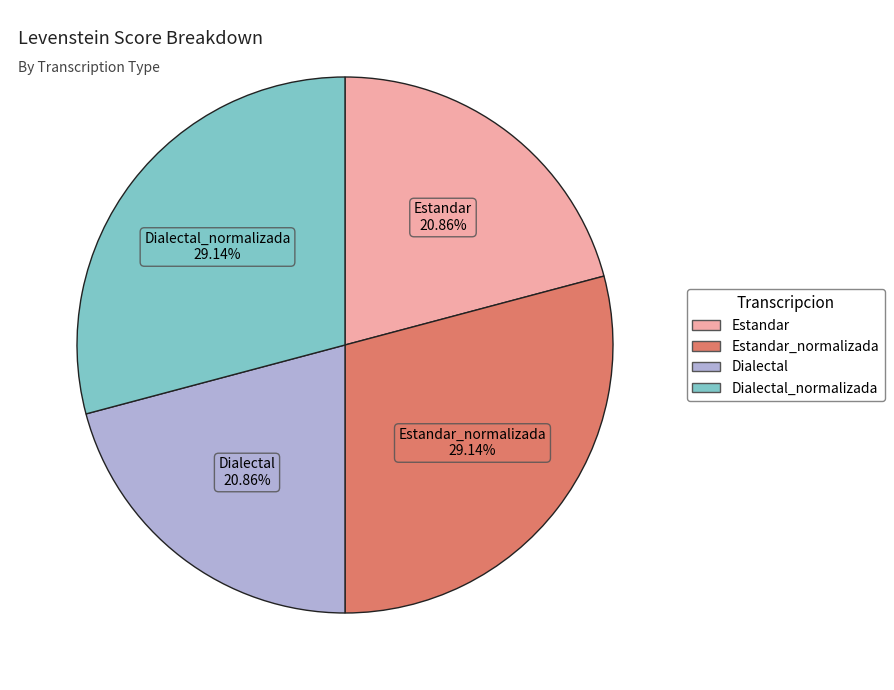

Is there a majority slice in this chart?

No